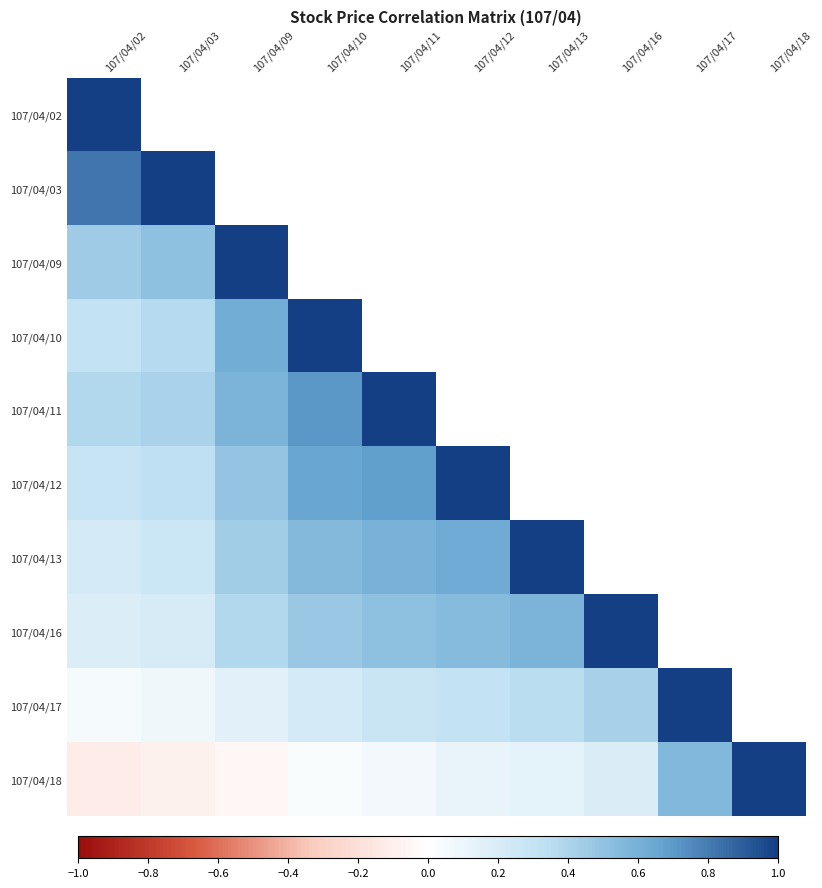

Which has a higher value, 107/04/02 or 107/04/16?

107/04/16